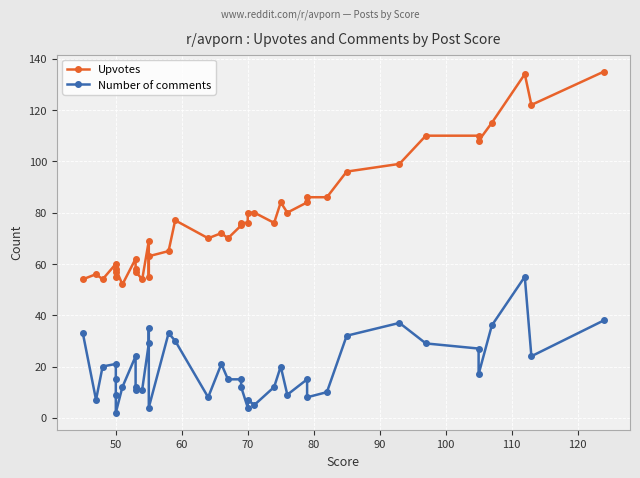

Count the number of categories in the chart.

40